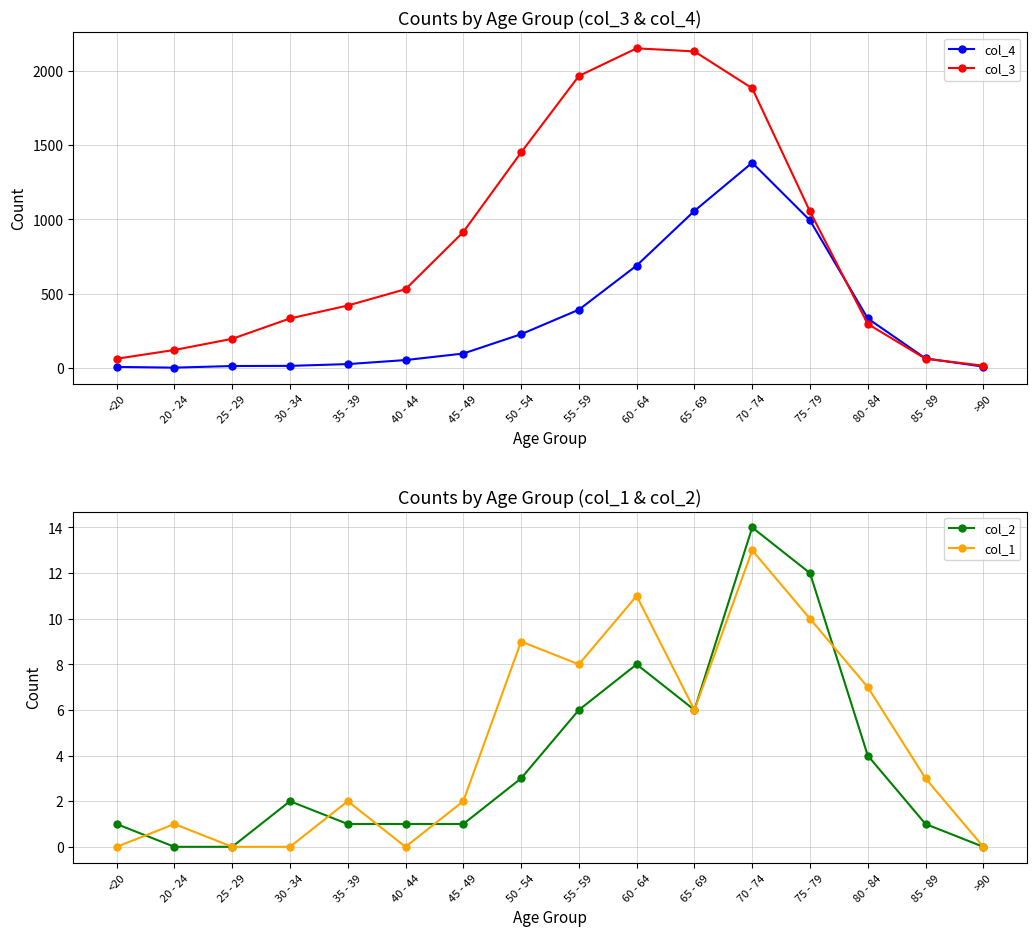

At which category does col_1 reach its first local valley?

40 - 44